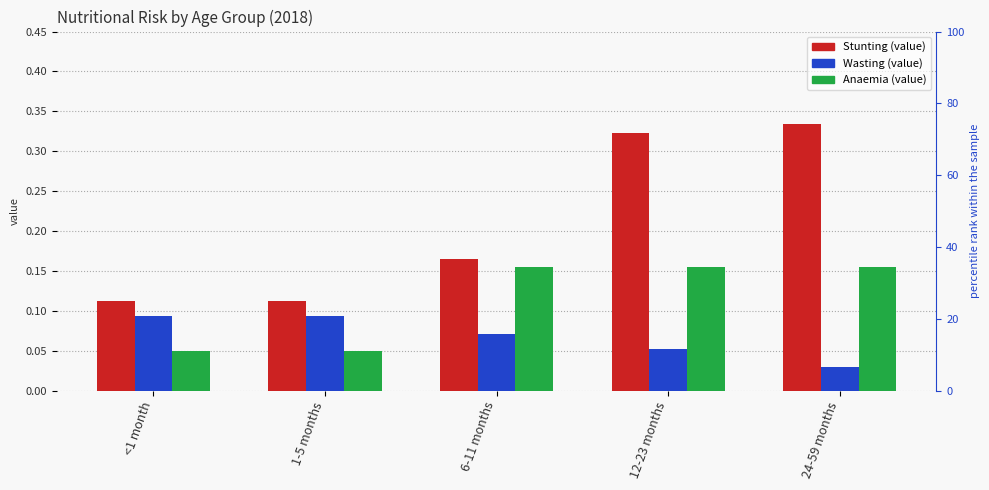

What is the label of the 5th bar from the left?

24-59 months